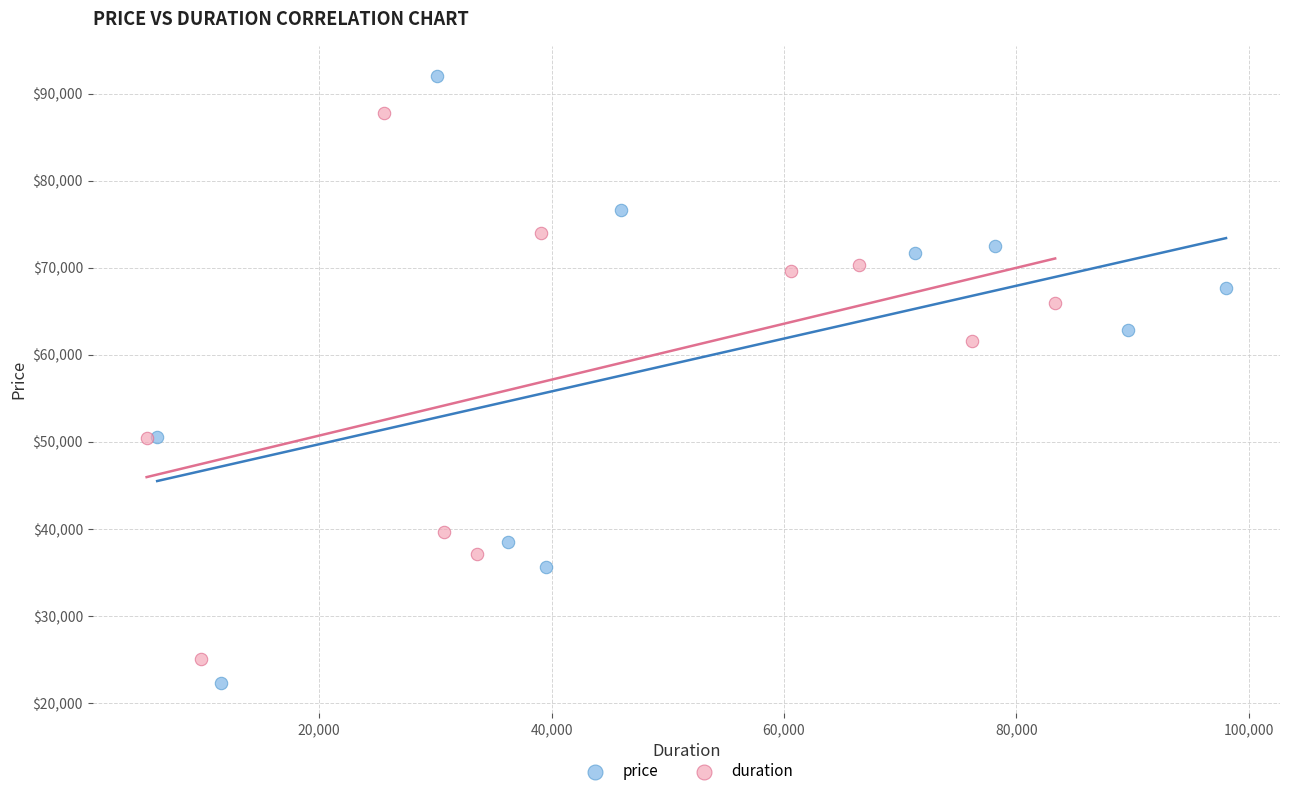

Which series has the largest Y range (max minus min)?

price